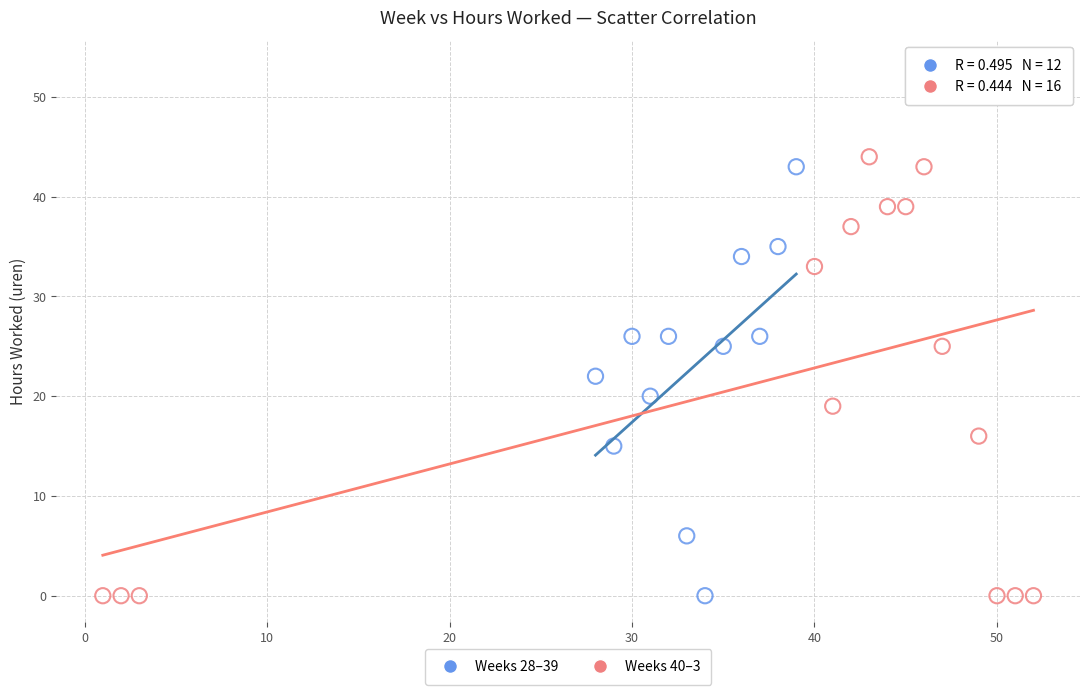

Which series has the widest spread of Y values?

Weeks 40–3